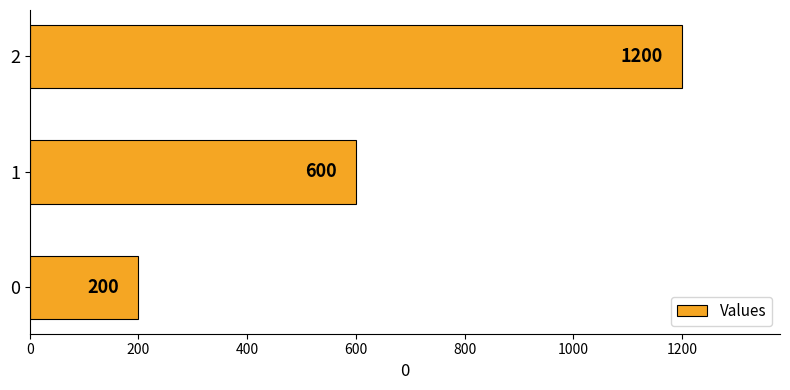

List the labels in order of value, largest first.

2, 1, 0